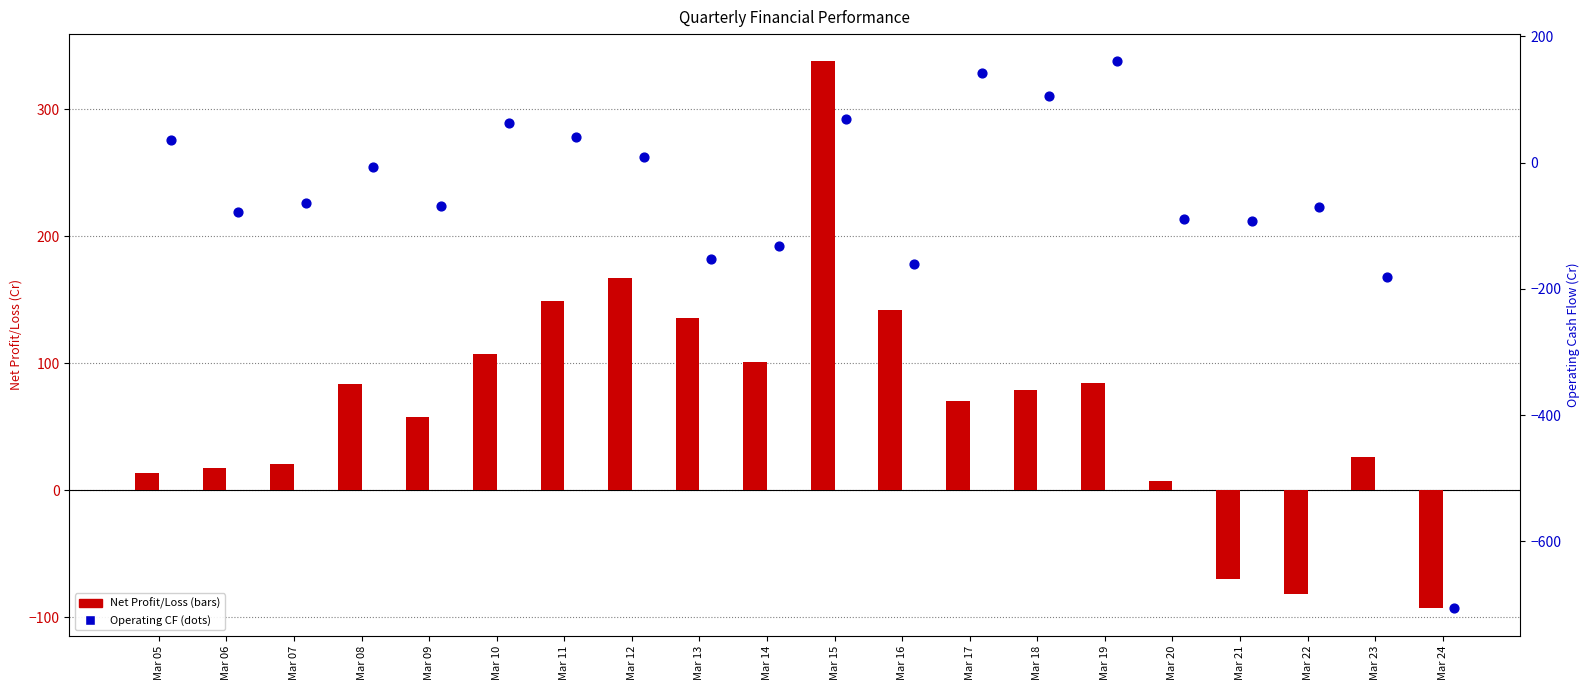

At which category is the sum across all series the highest?

Mar 15